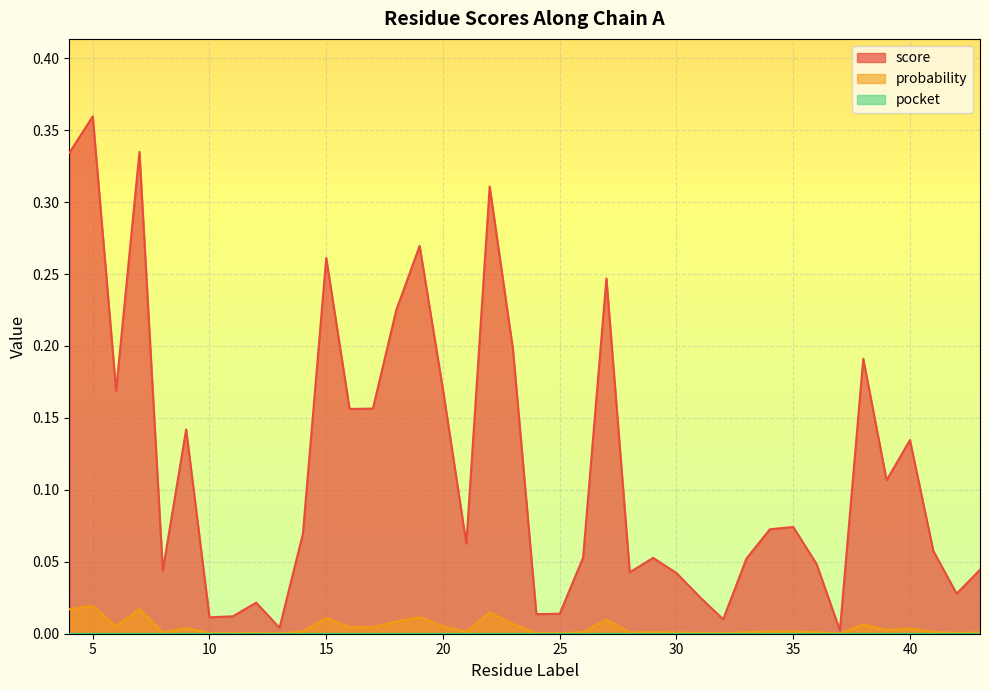

At which category does score reach its first local peak?

5